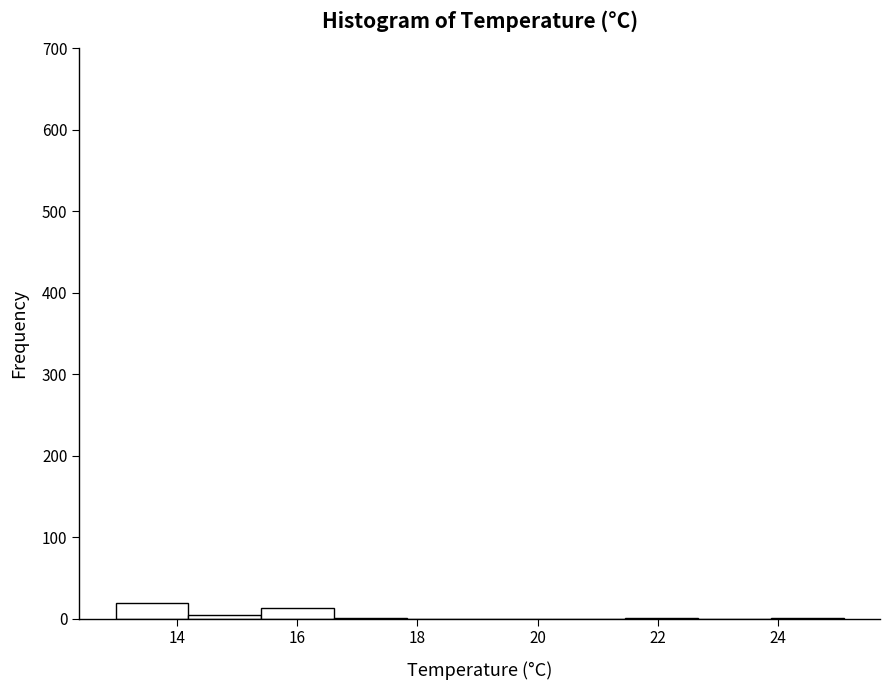

What is the height of the bar covering 15.4 to 16.6 on the x-axis? Neither the bar edges nor the heights are printed on the chart, so give them approximately, as read against the axes.

10